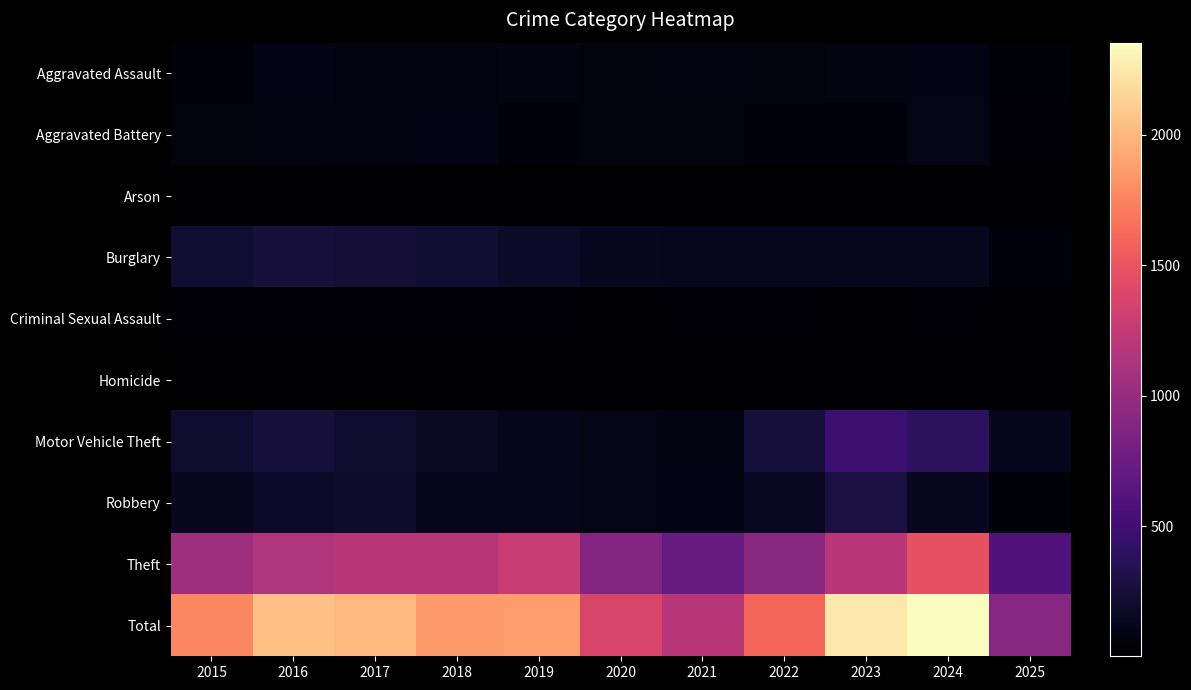

List the series in order of their peak value, highest first.

Total, Theft, Motor Vehicle Theft, Robbery, Burglary, Aggravated Battery, Aggravated Assault, Criminal Sexual Assault, Arson, Homicide